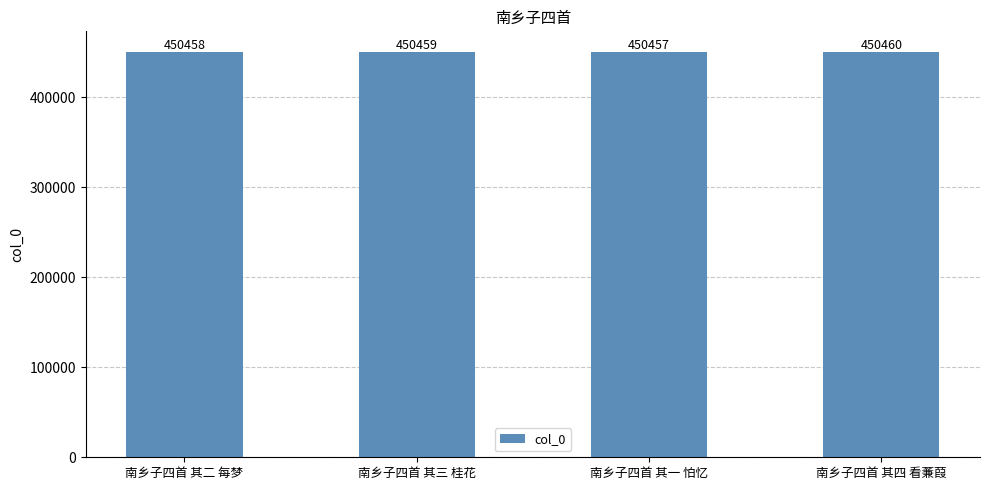

What is the sum of all values?

1801834